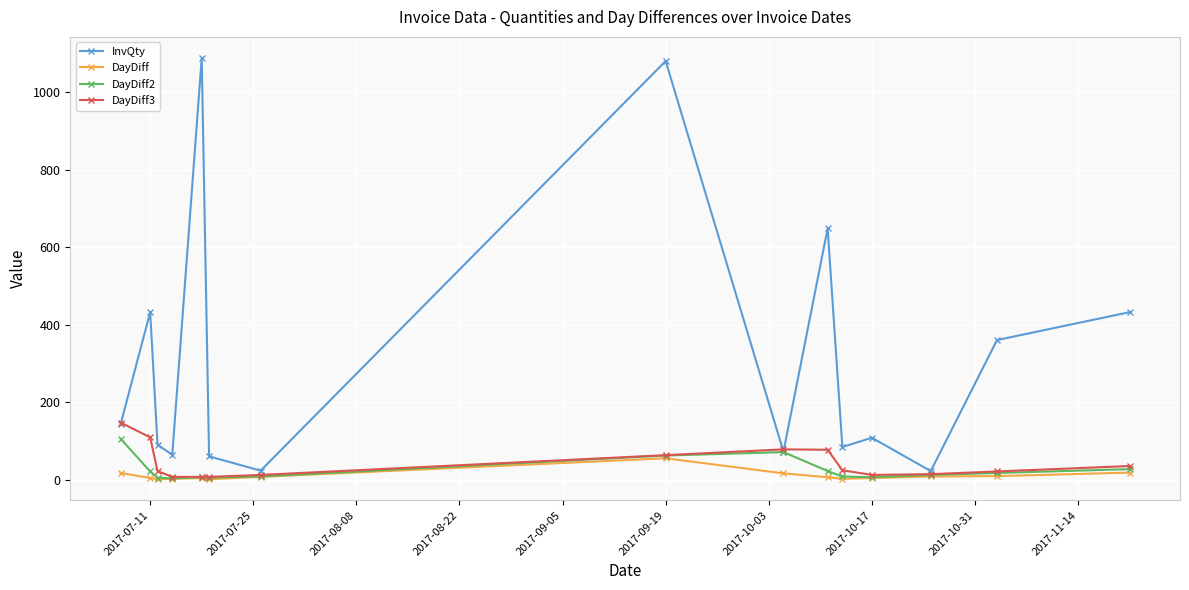

True or false: DayDiff3 has more than 0 interior local peaks.

True